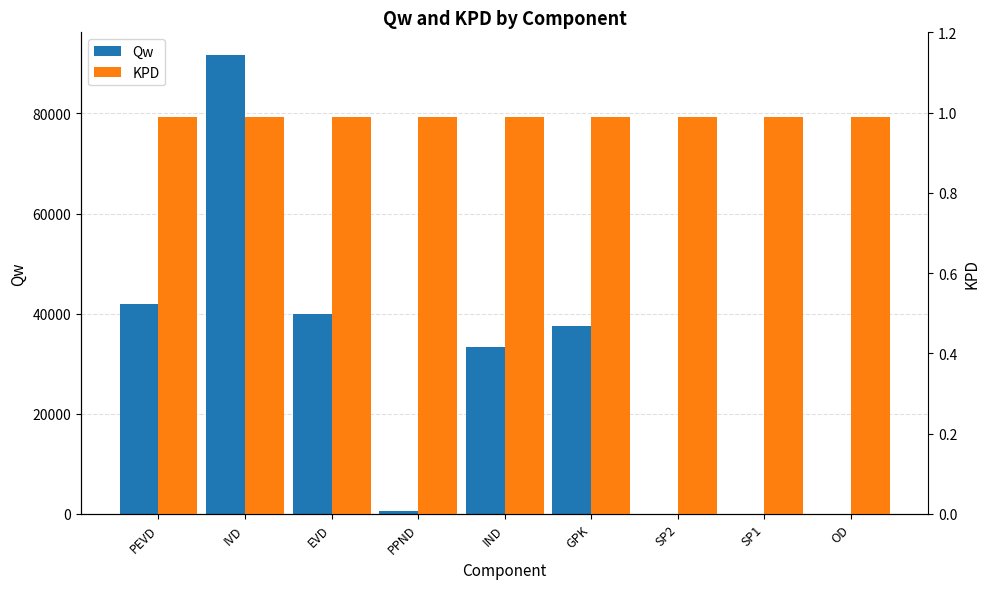

What is the spread (max minus min) of values at PEVD?

42021.4